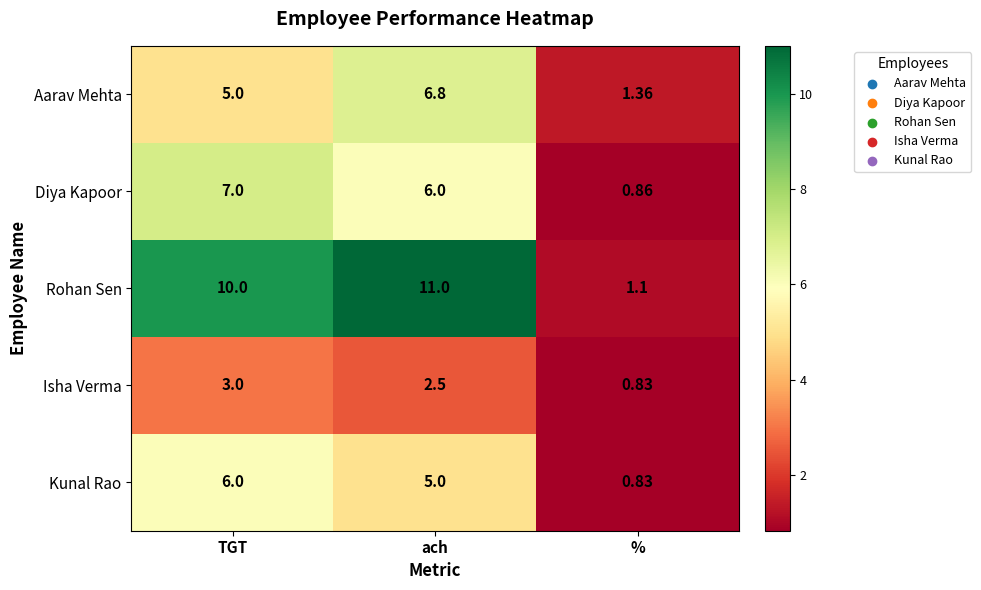

At which label does Diya Kapoor first exceed 6?

TGT